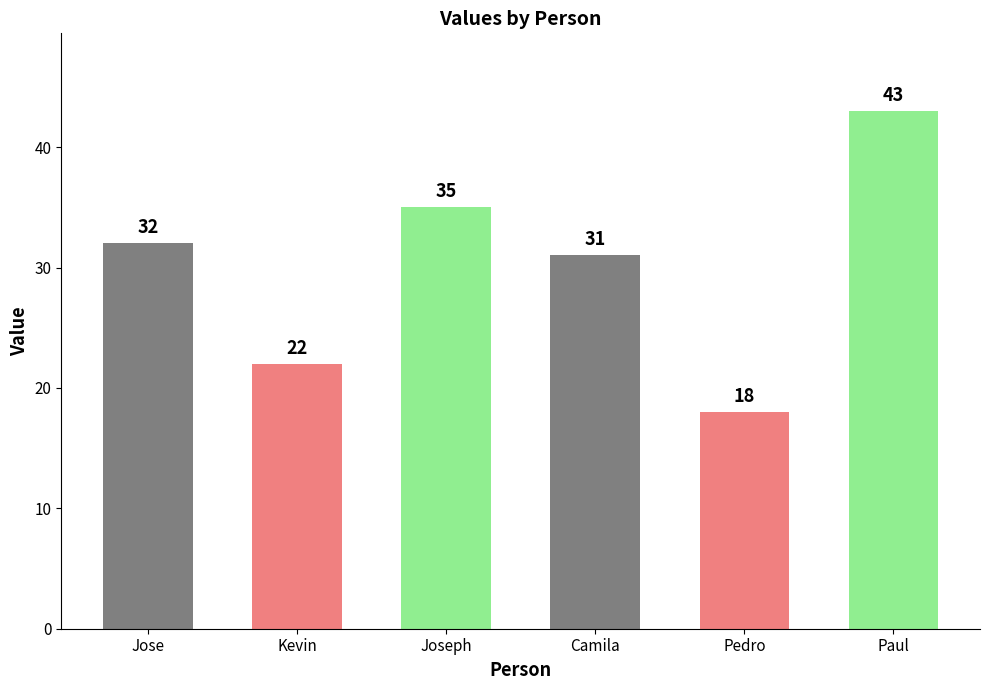

What is the change in value from Jose to Paul?

+11